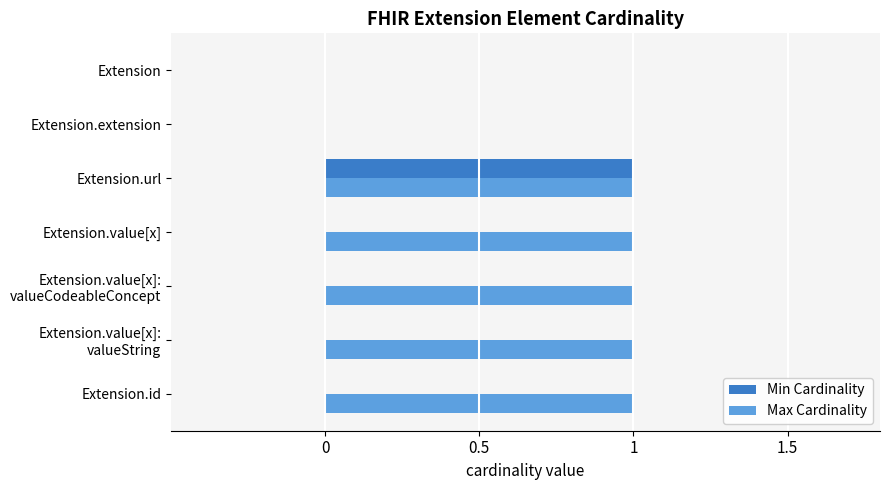

How many categories are shown in the chart?

7